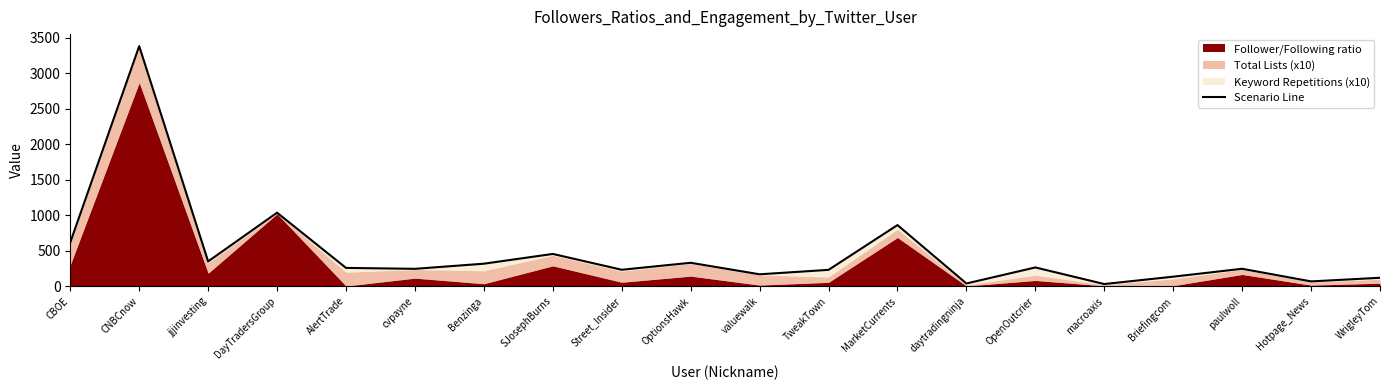

What is the difference between the maximum and minimum values?

3356.6